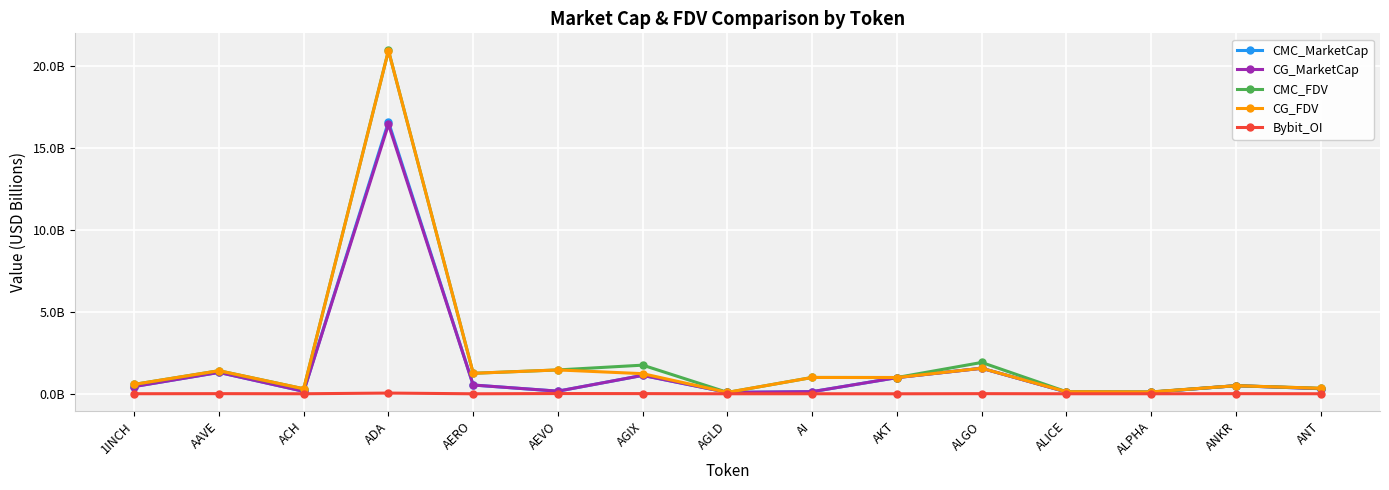

What position from the right is 1INCH?

15